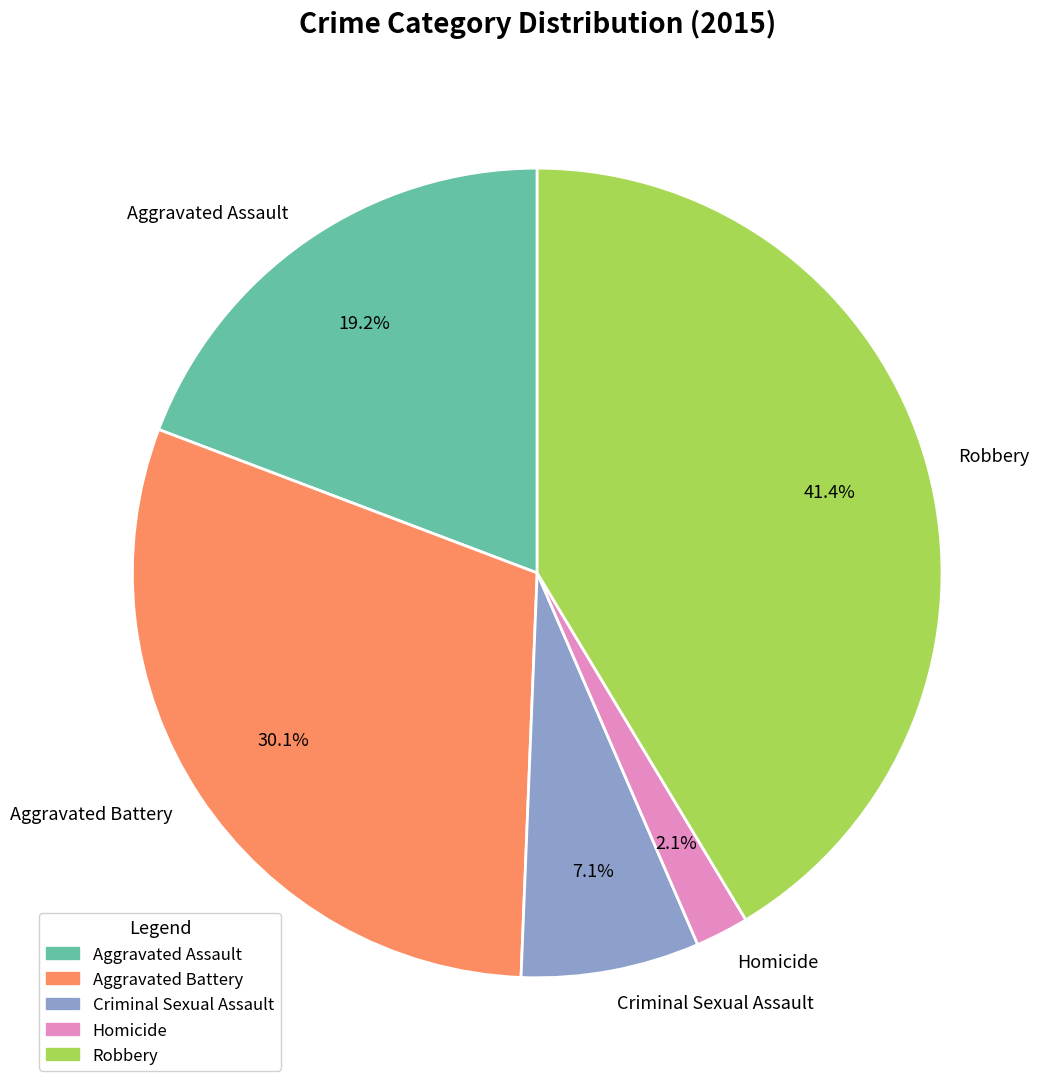

Does Robbery represent more than half of the total?

No